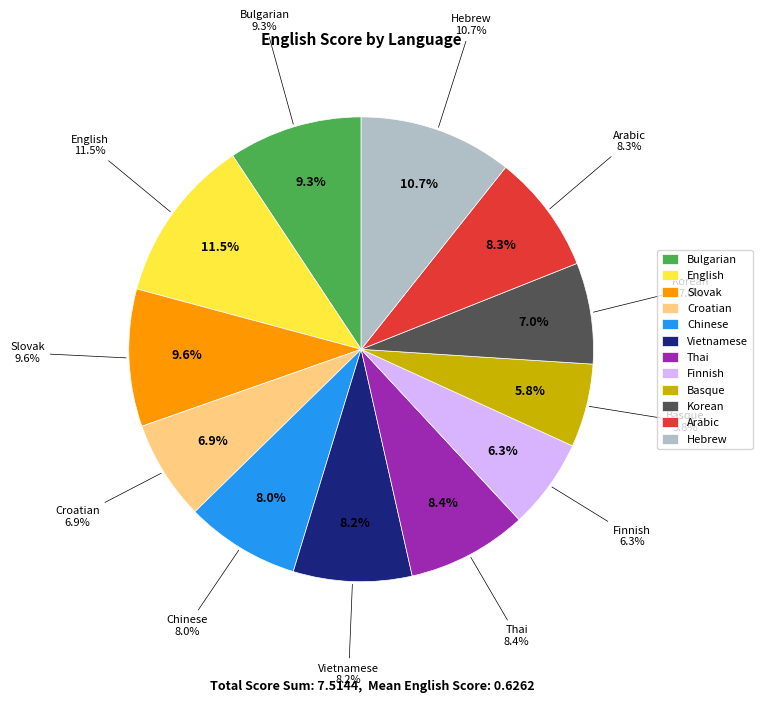

To the nearest percent, what is the difference between the largest and smallest slice percentages?

6%